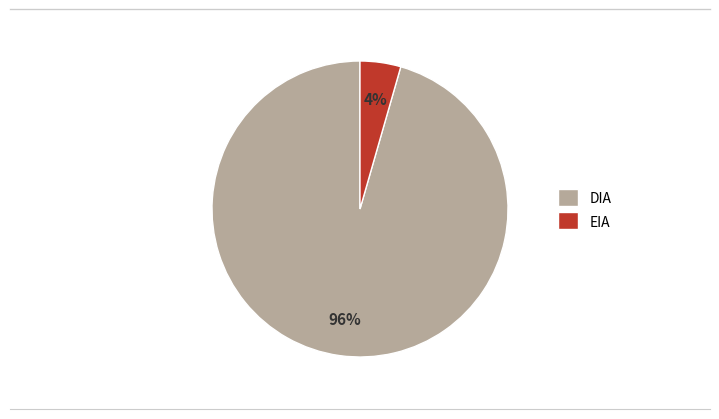

To the nearest percent, what percentage of the pie is EIA?

4%